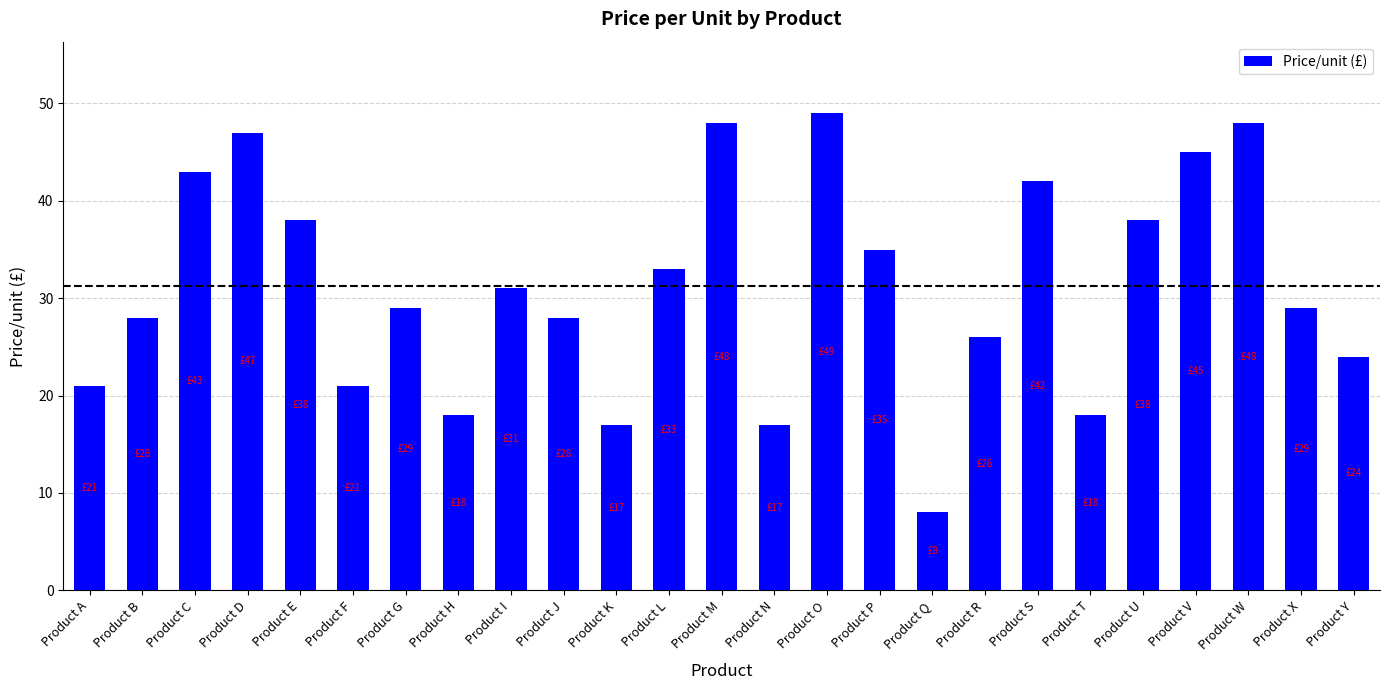

What is the difference between the values at Product T and Product I?

13